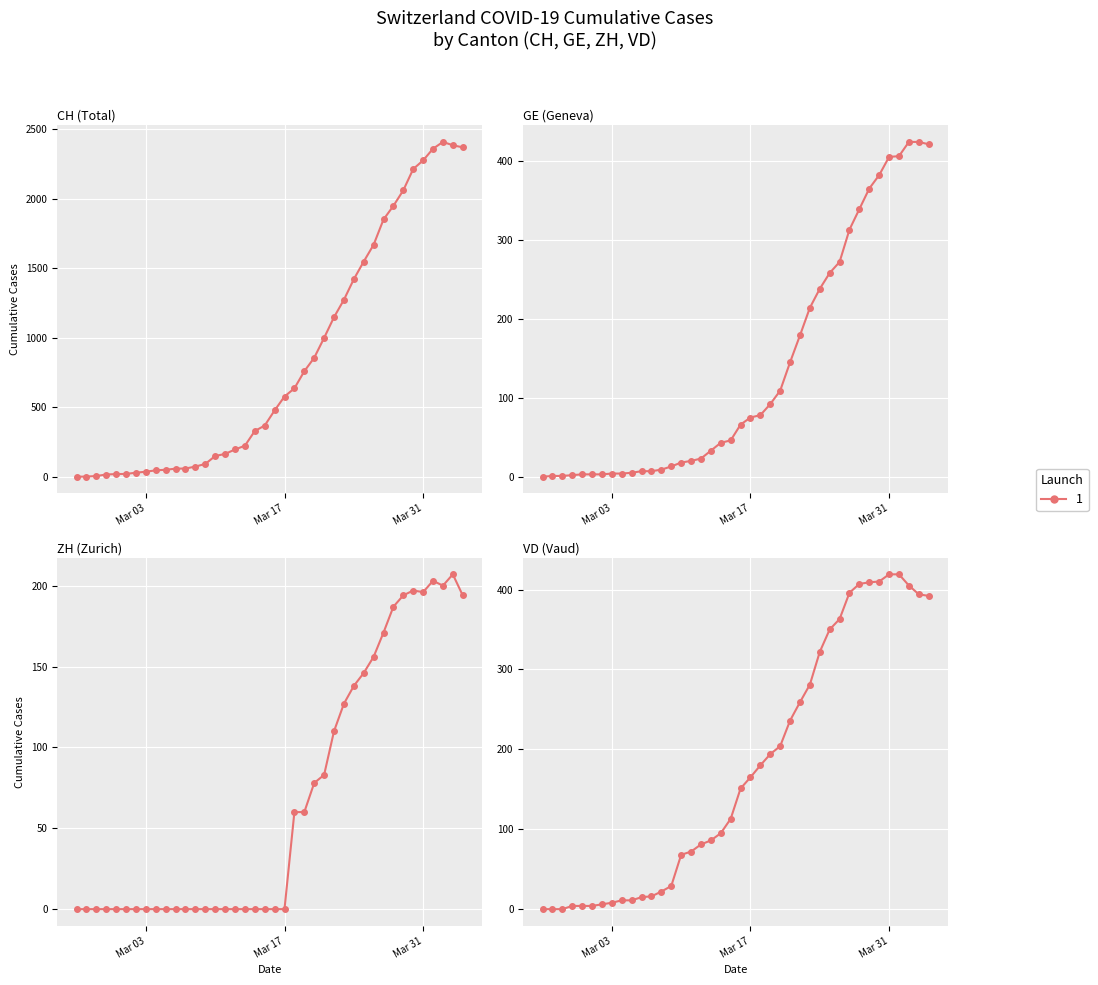

Which series has the widest spread of values?

CH